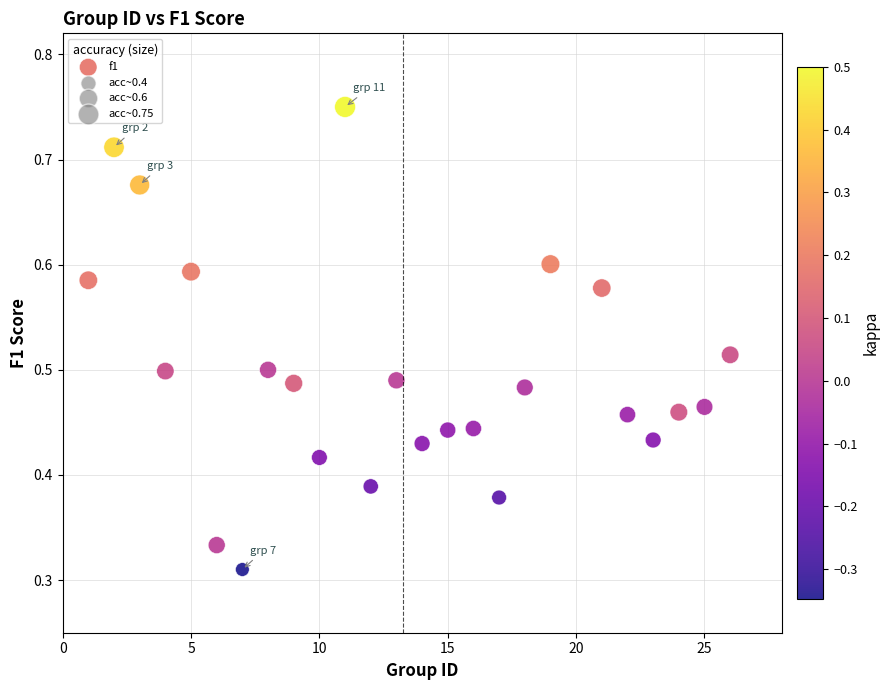

What is the range of X values (max minus min)?

25.0